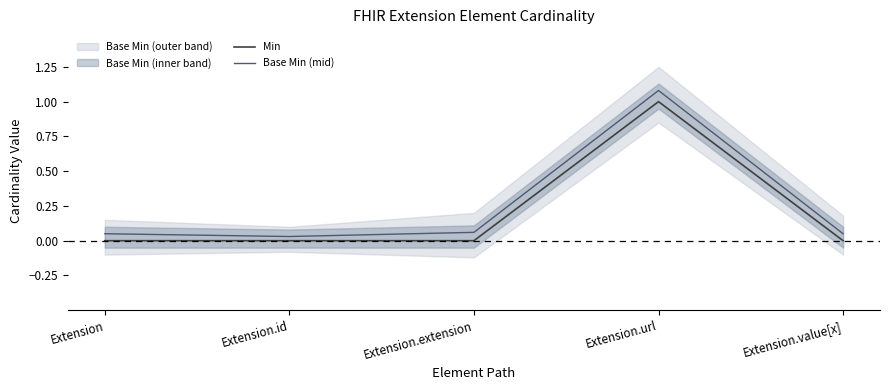

At which label is Min closest to 0?

Extension